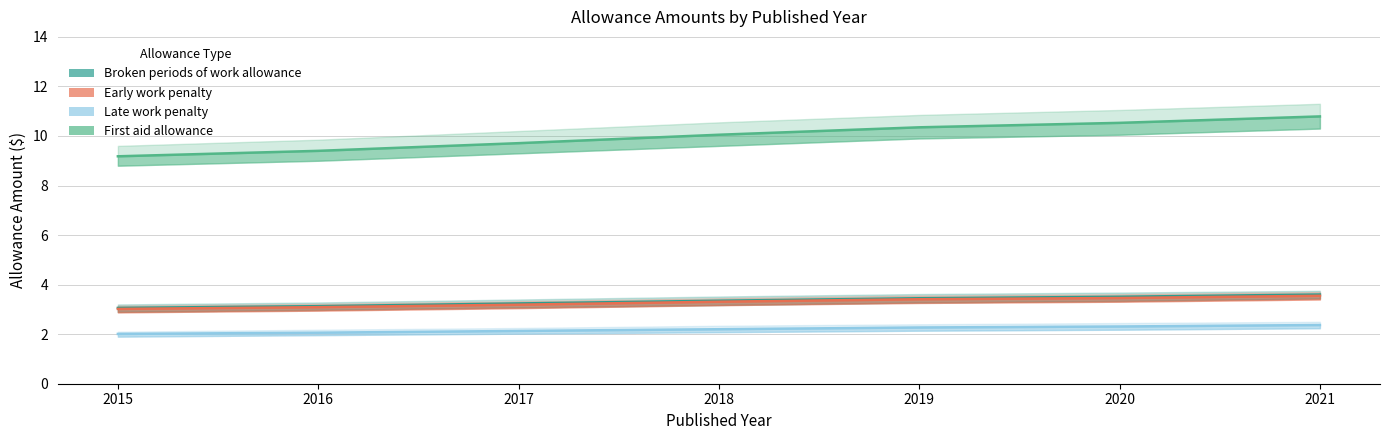

What value does the First aid allowance series have at 2016?

9.4